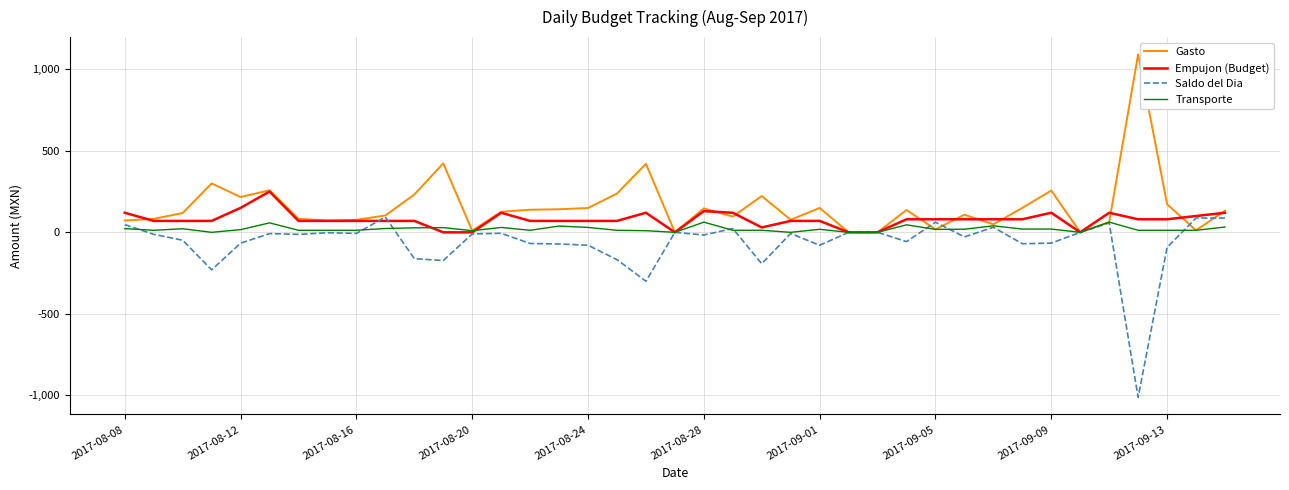

What are all the series names shown in the legend?

Gasto, Empujon (Budget), Saldo del Dia, Transporte